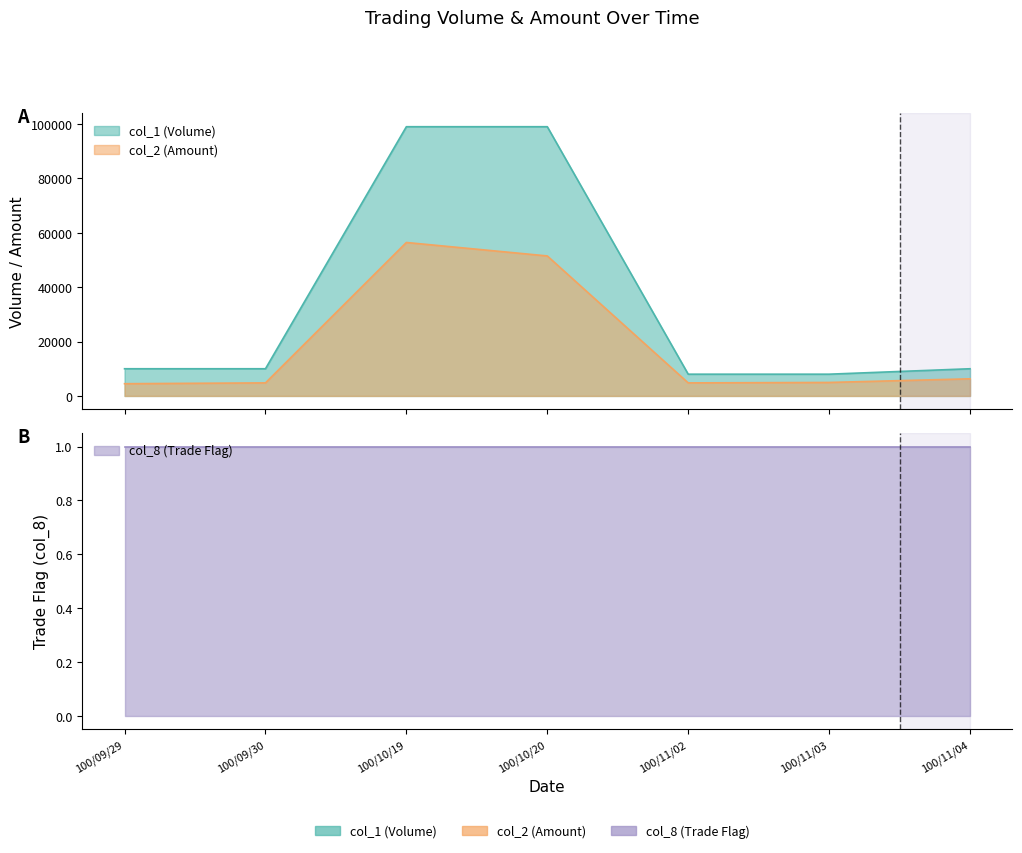

How many data points in col_1 are above 10000?

2